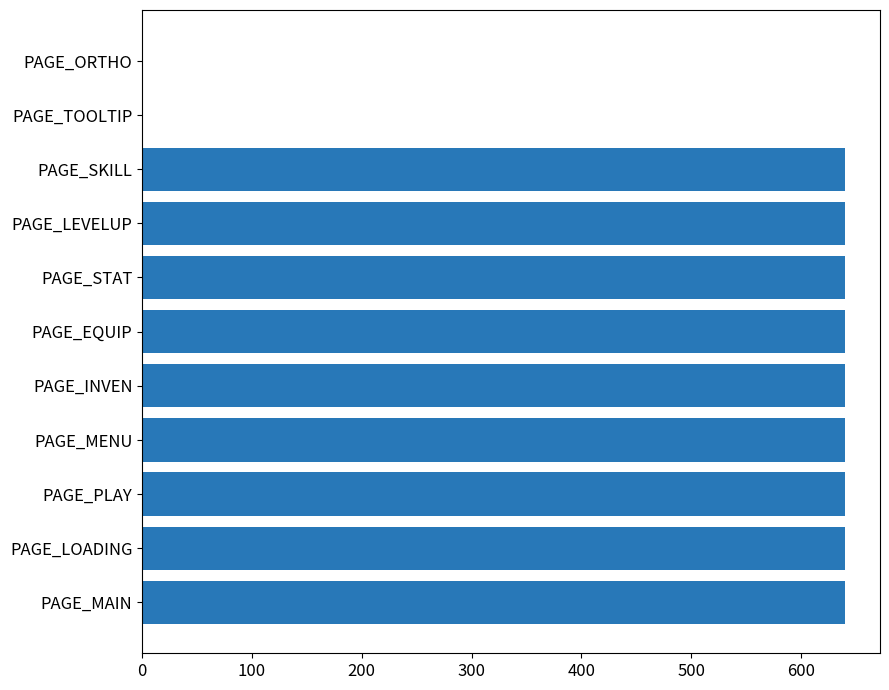

Count the number of categories in the chart.

11